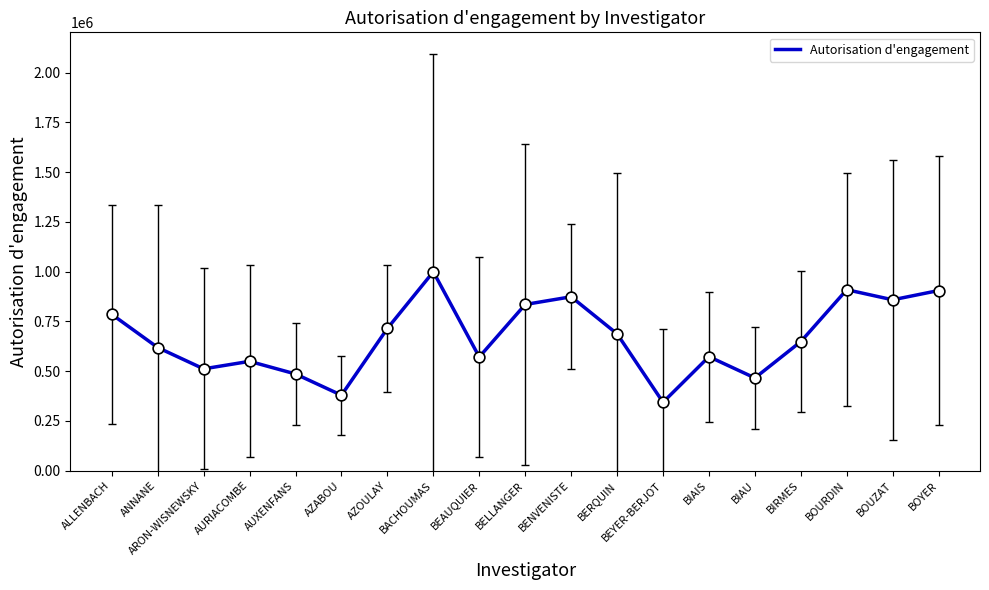

Approximately how many times larger is the value at BOURDIN compared to BIAIS?

1.6